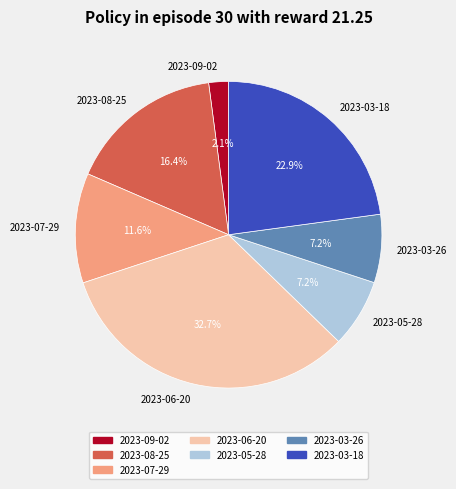

What is the total percentage of 2023-03-18 and 2023-03-26?

30.1%